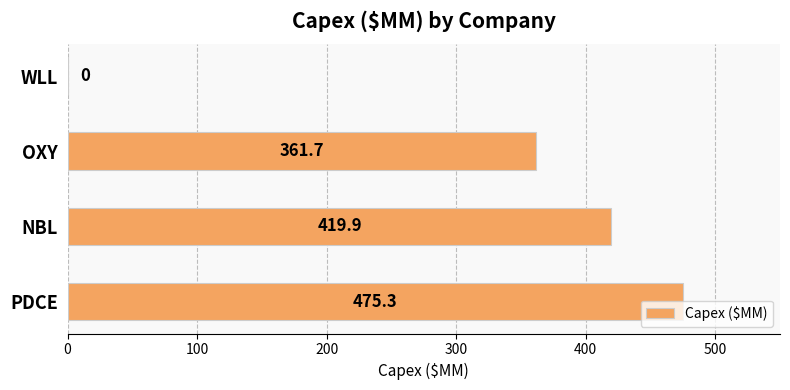

The chart shows a value of 746.0 at NBL. True or false?

False